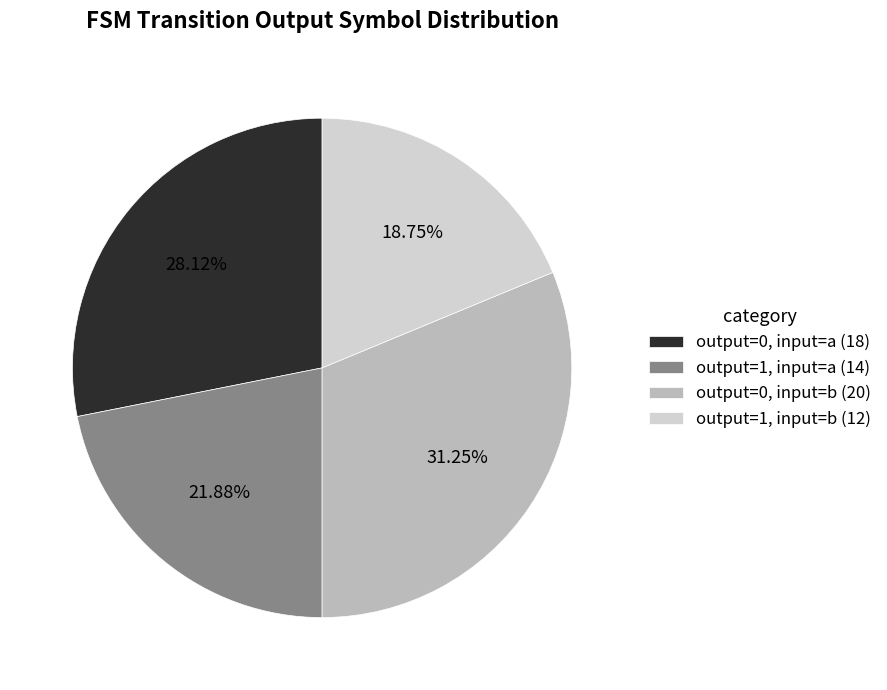

Combined, do output=1, input=b (12) and output=1, input=a (14) account for over 50%?

No